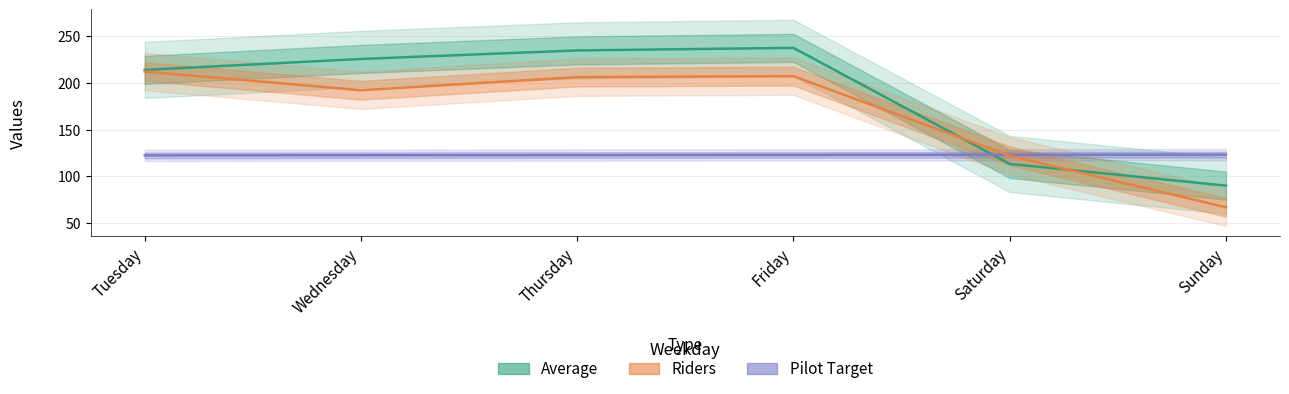

What is the lowest value of the Pilot Target series?

122.4